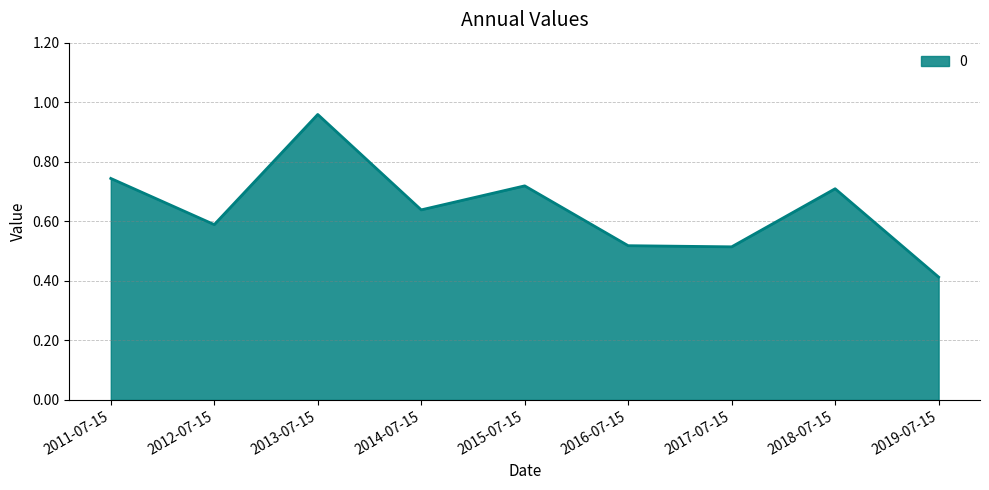

At which category does the chart reach its peak across all series?

2013-07-15